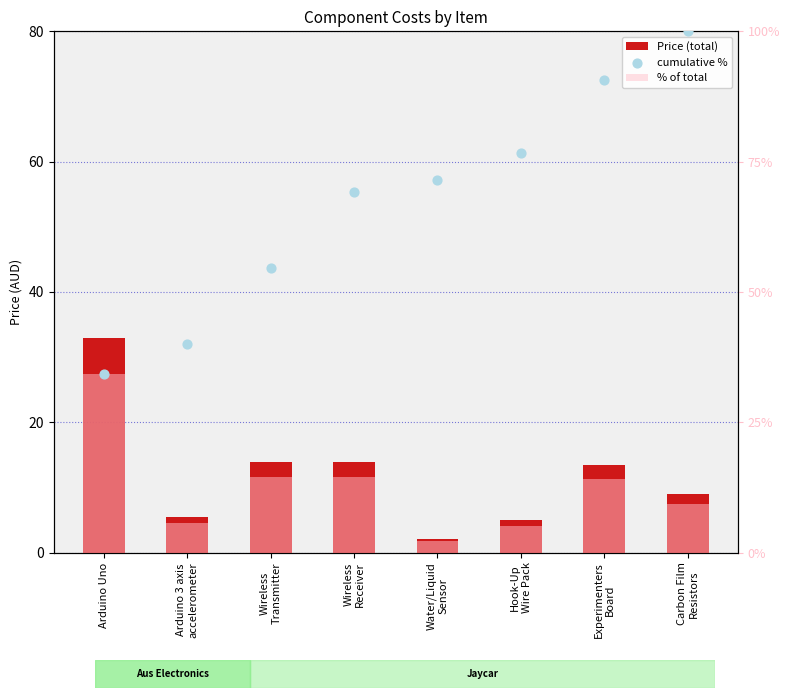

At which category is the sum across all series the highest?

Carbon Film
Resistors